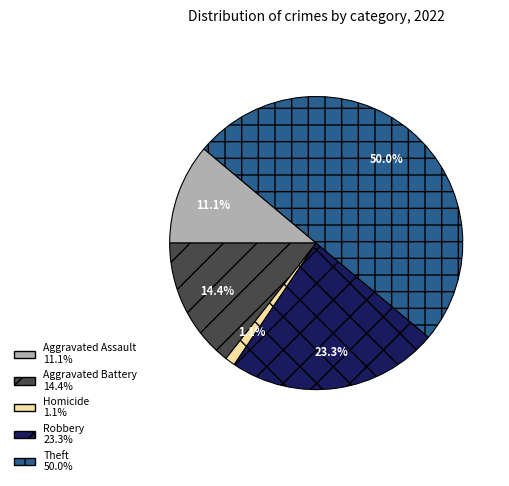

How many slices are in this pie chart?

5